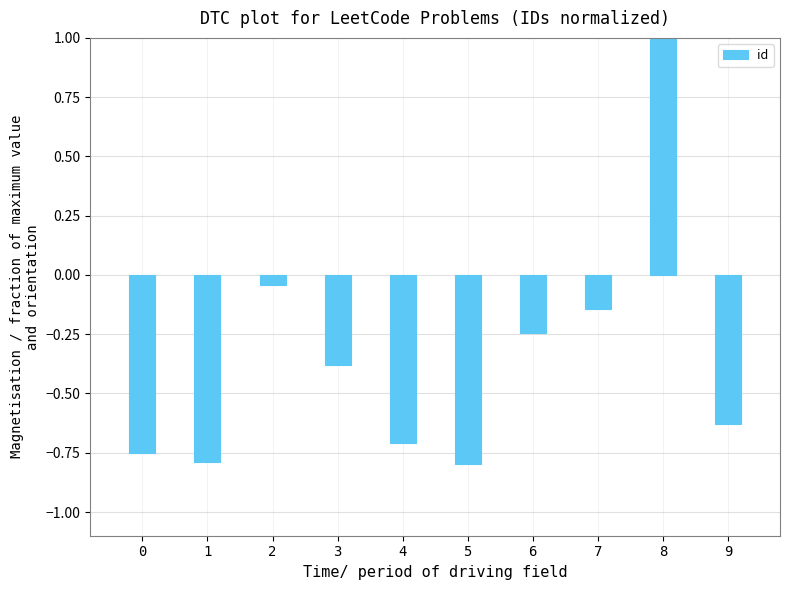

Which label corresponds to the largest value in the chart?

8